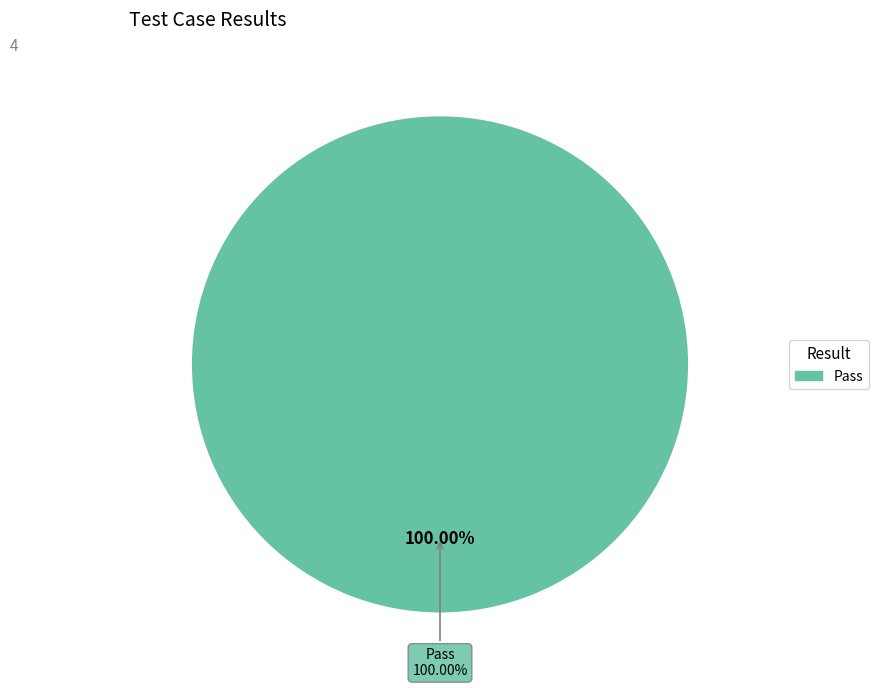

Does any single category account for the majority?

Yes